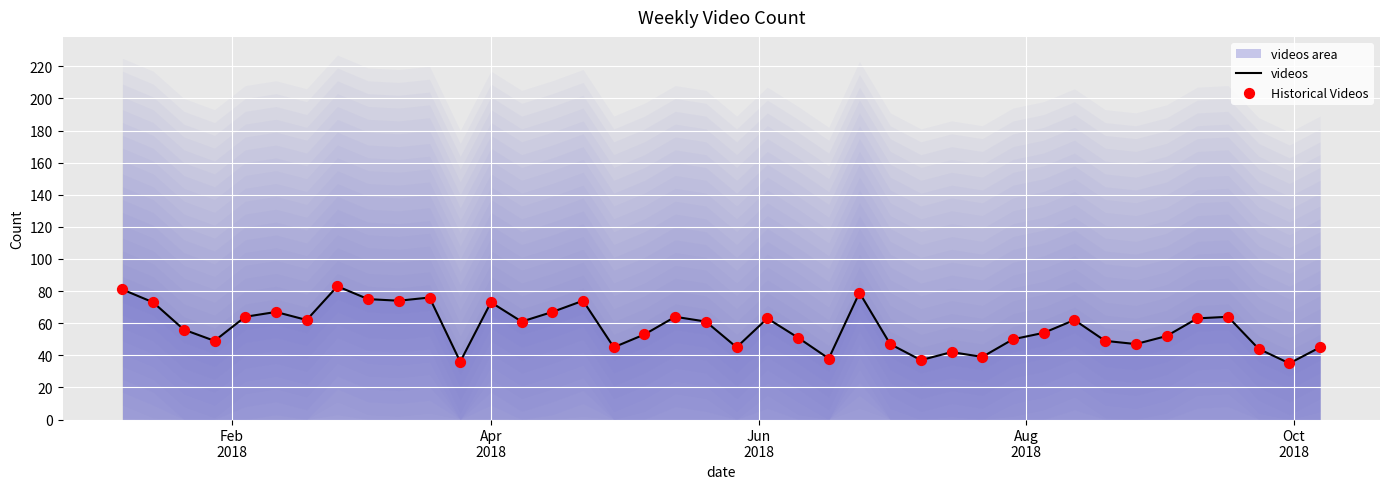

Which series reaches the maximum Y coordinate?

videos